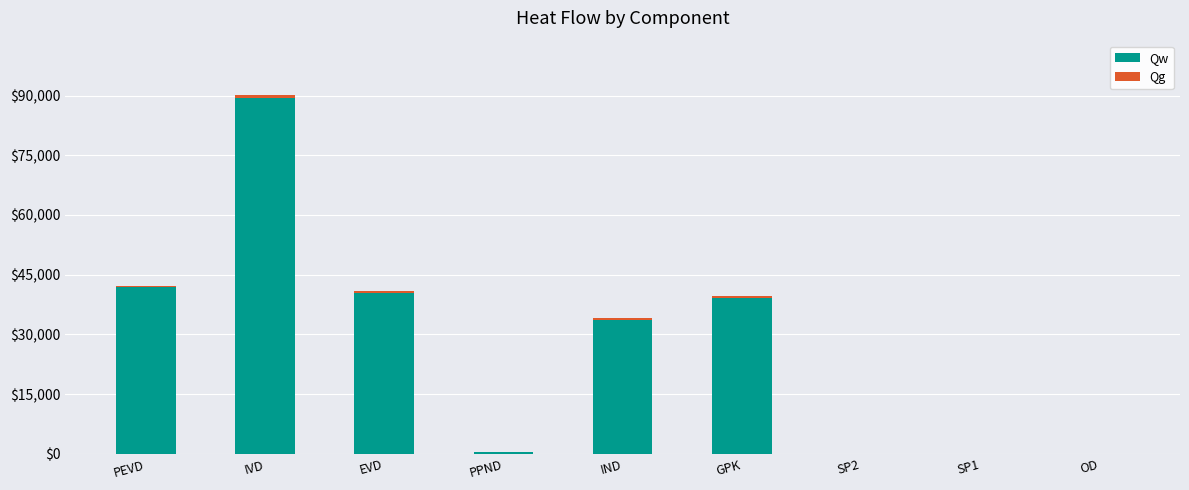

At which category is the sum across all series the highest?

IVD